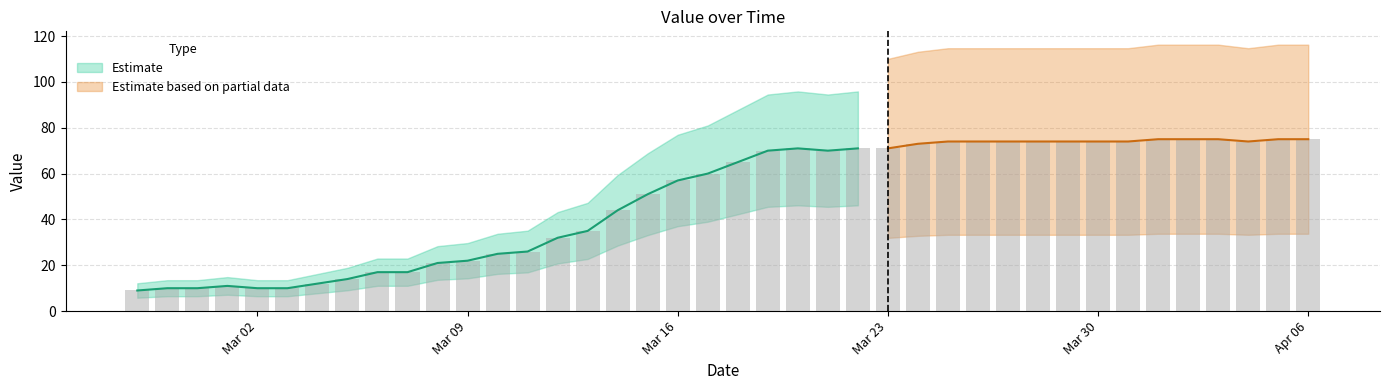

How many values exceed 65?

19